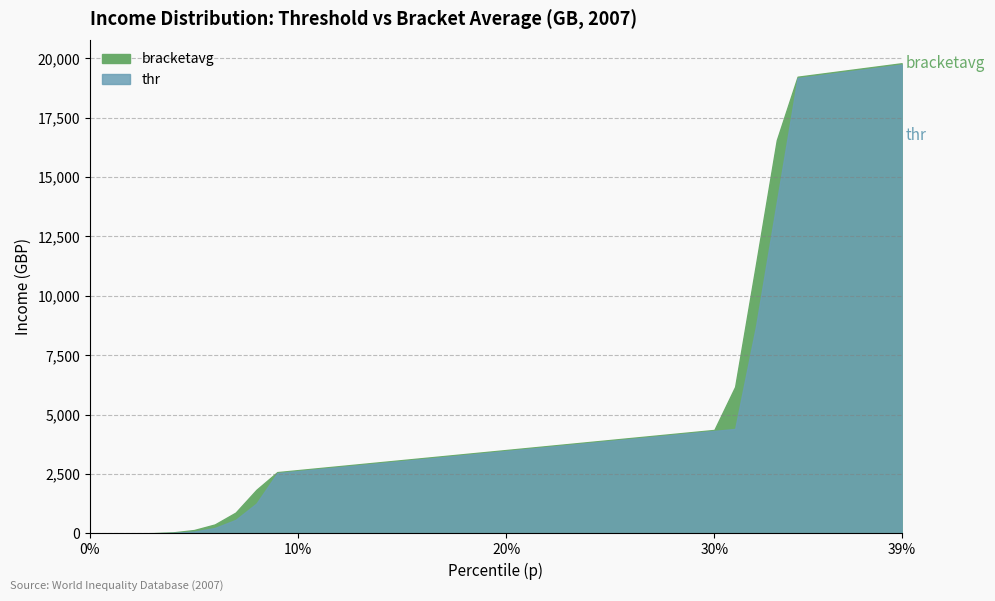

True or false: bracketavg and thr intersect in this chart.

False